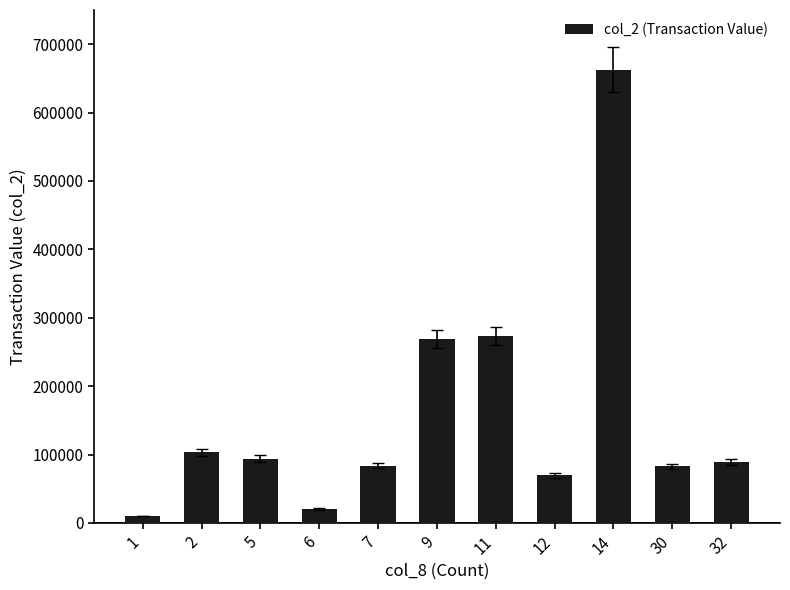

Approximately how many times larger is the value at 7 compared to 2?

0.8